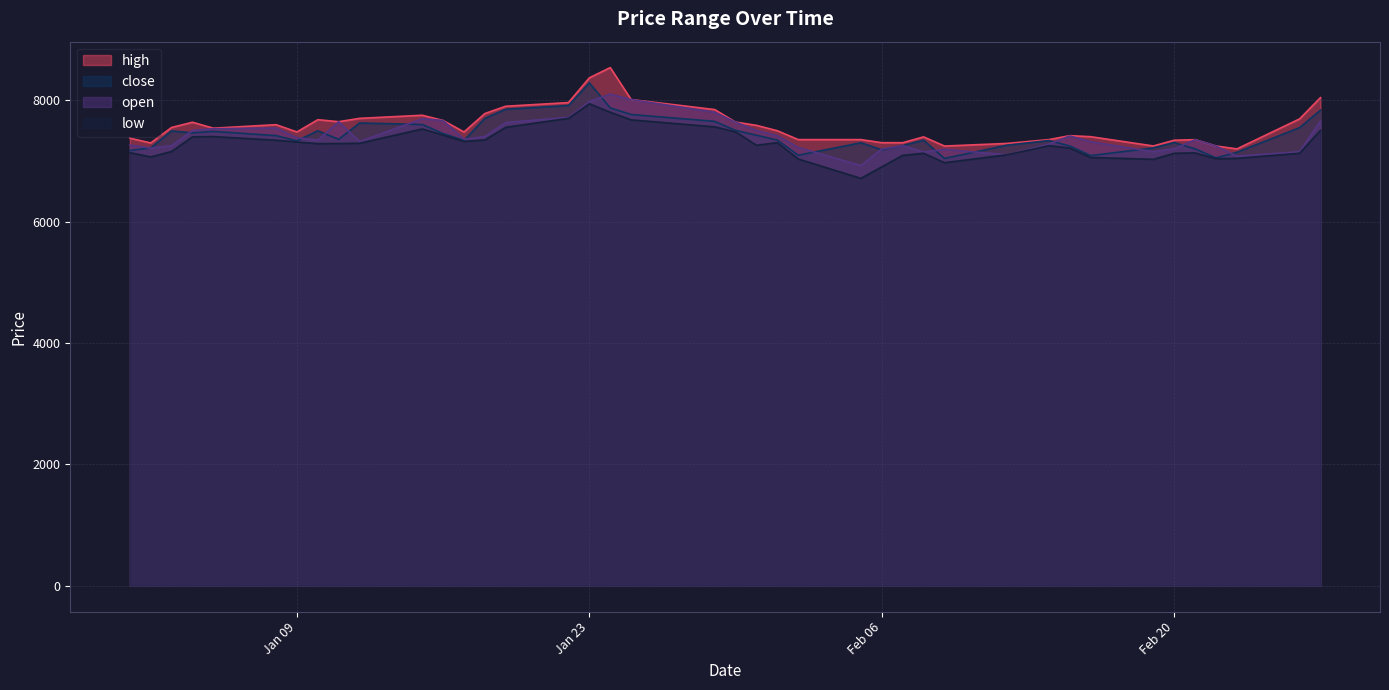

Count the number of data series in this chart.

4